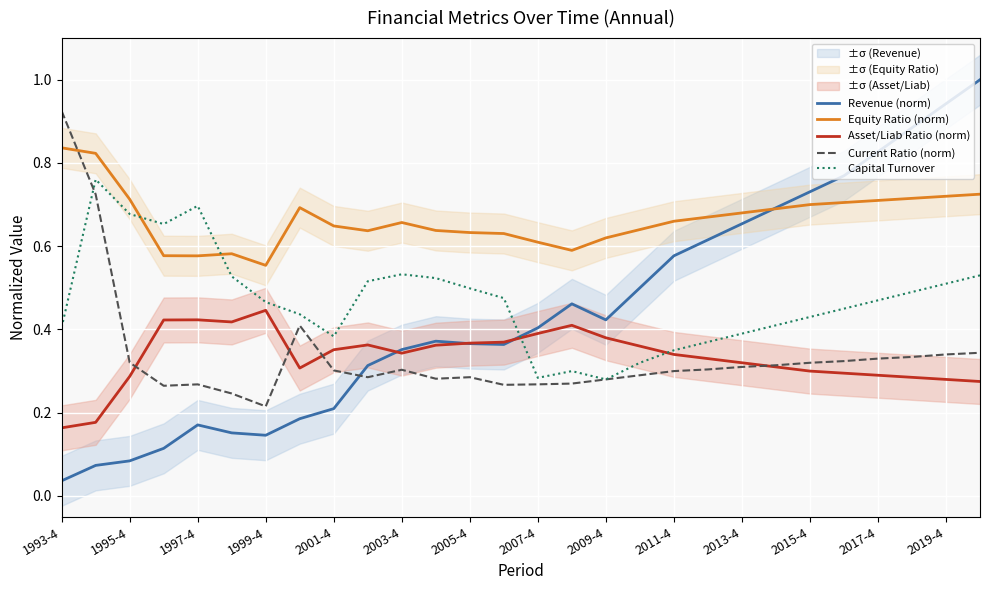

True or false: Asset/Liab Ratio (norm) and Revenue (norm) intersect in this chart.

True